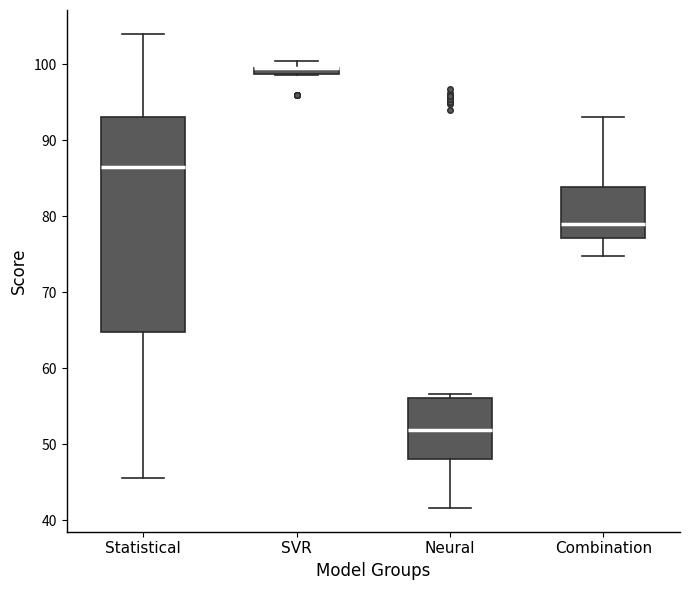

Where is the upper edge of the box for Combination on the y-axis? The values are not printed on the chart, so give them approximately, as read against the axis.

84